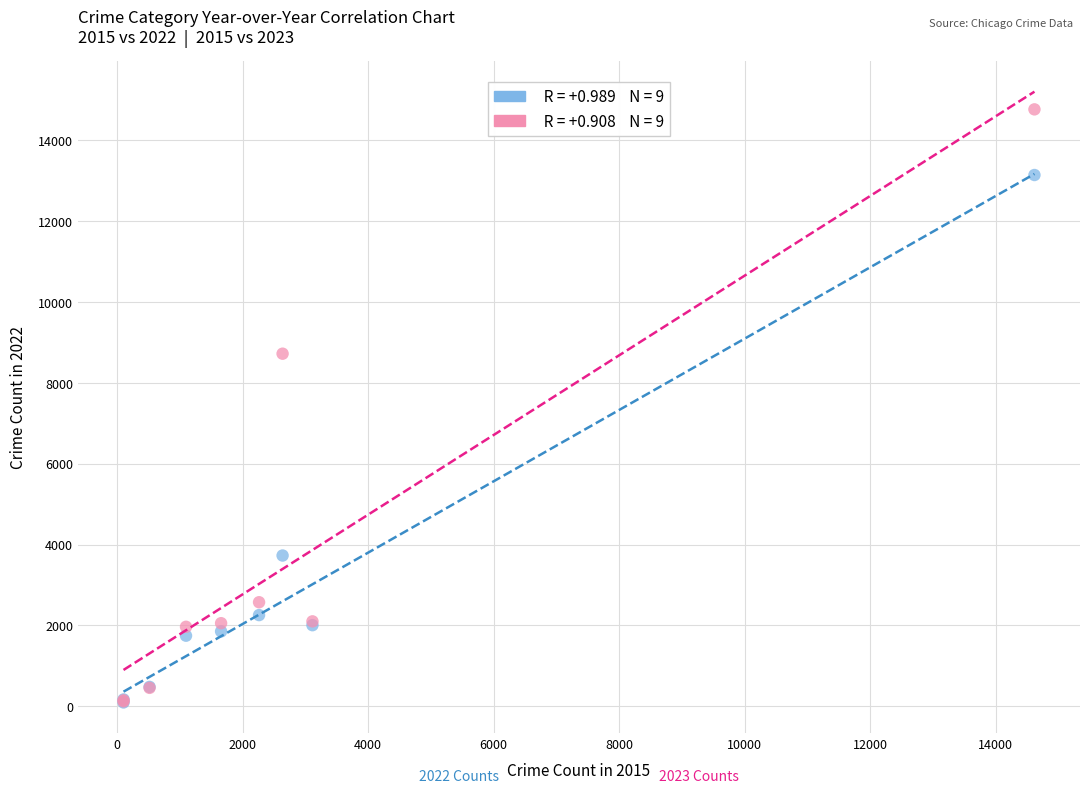

Across all series, what Y value is closest to 7425?

8715